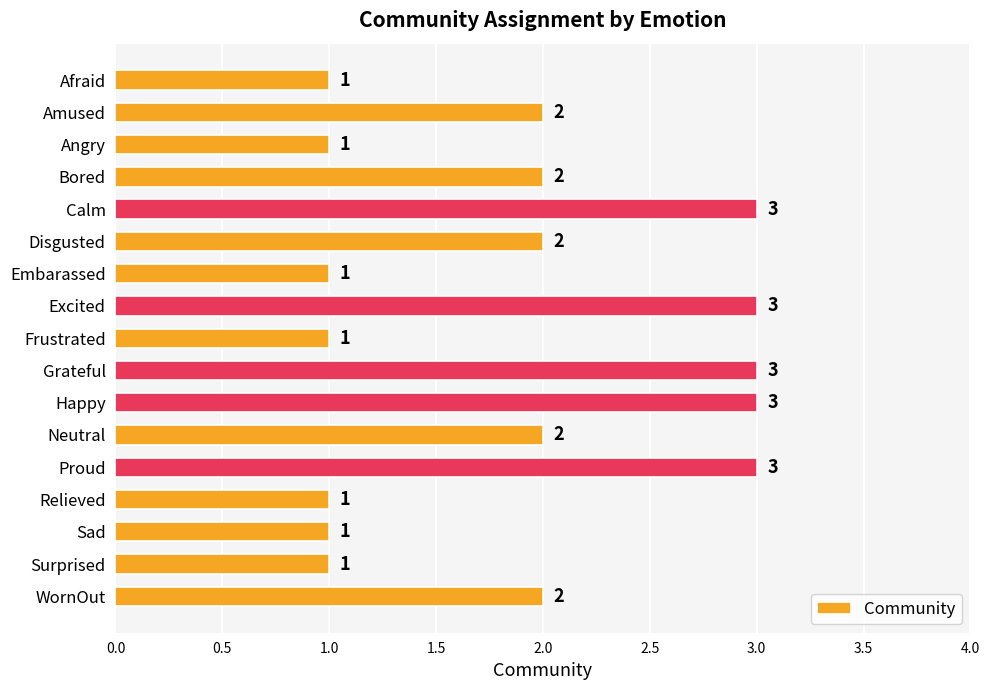

Reading top to bottom, list all the values displayed in this chart.

1	2	1	2	3	2	1	3	1	3	3	2	3	1	1	1	2